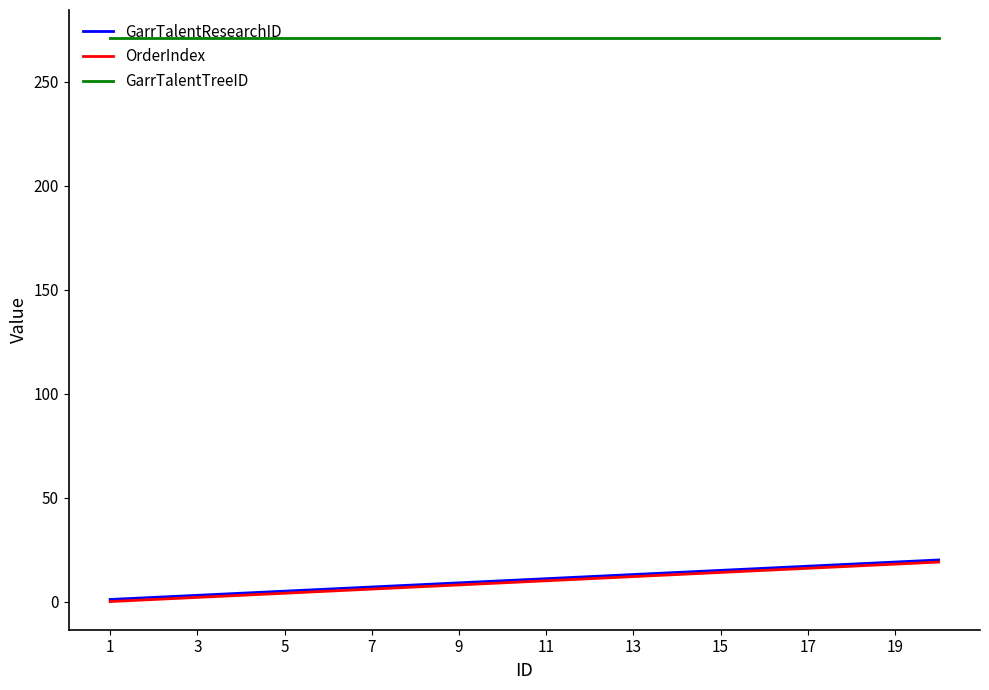

What is the greatest value displayed?

271